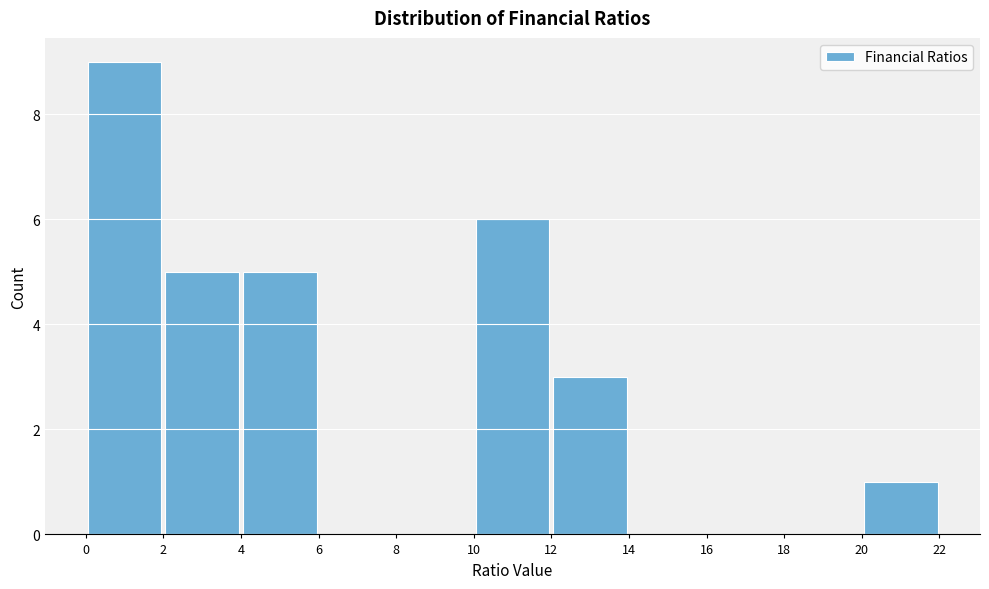

Over which range of the x-axis is the bar tallest?

0 to 2